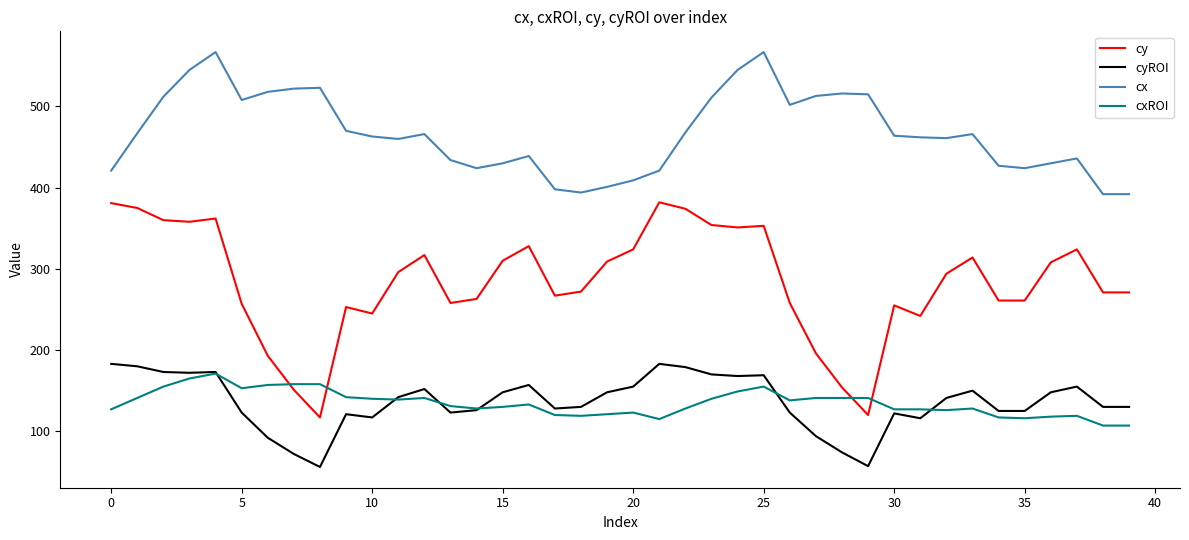

True or false: cy and cxROI intersect in this chart.

True